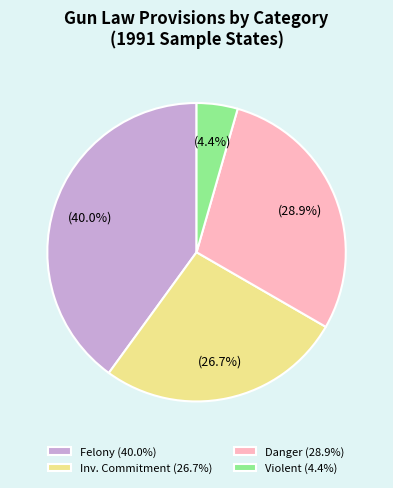

Is there a majority slice in this chart?

No